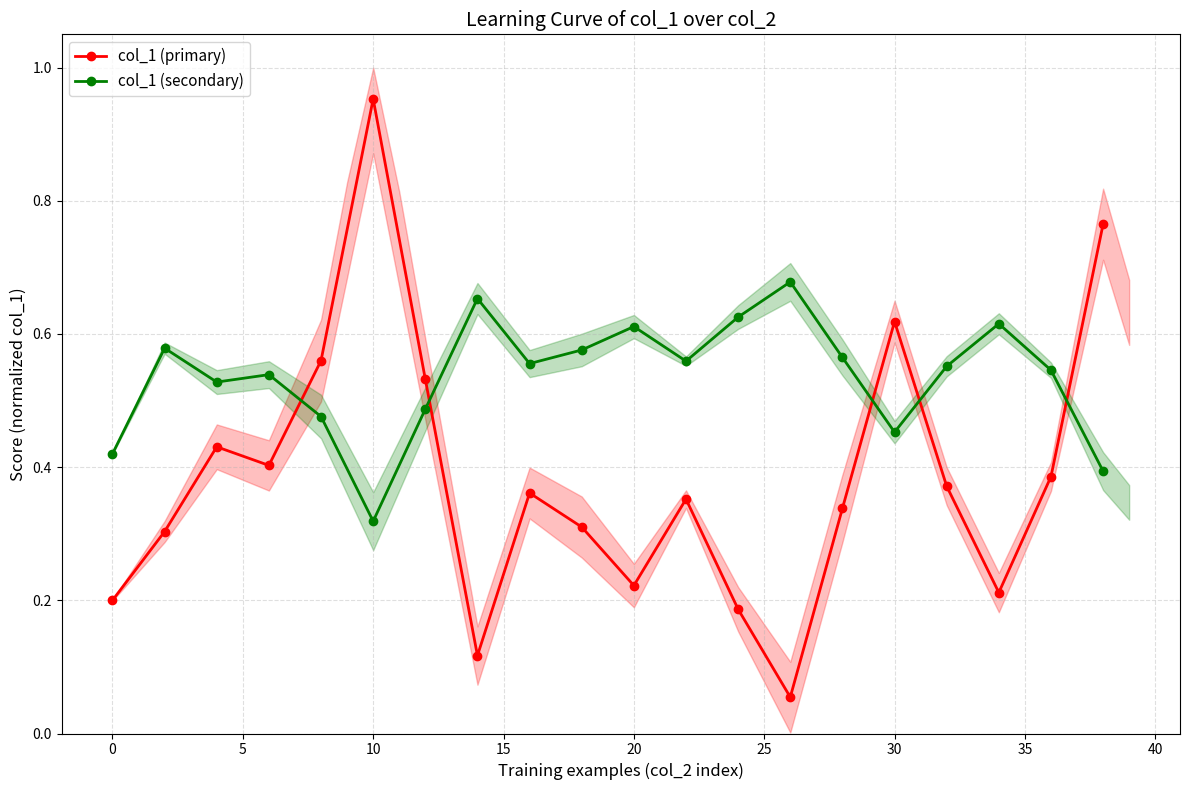

How many times do col_1 (primary) and col_1 (secondary) cross each other?

5